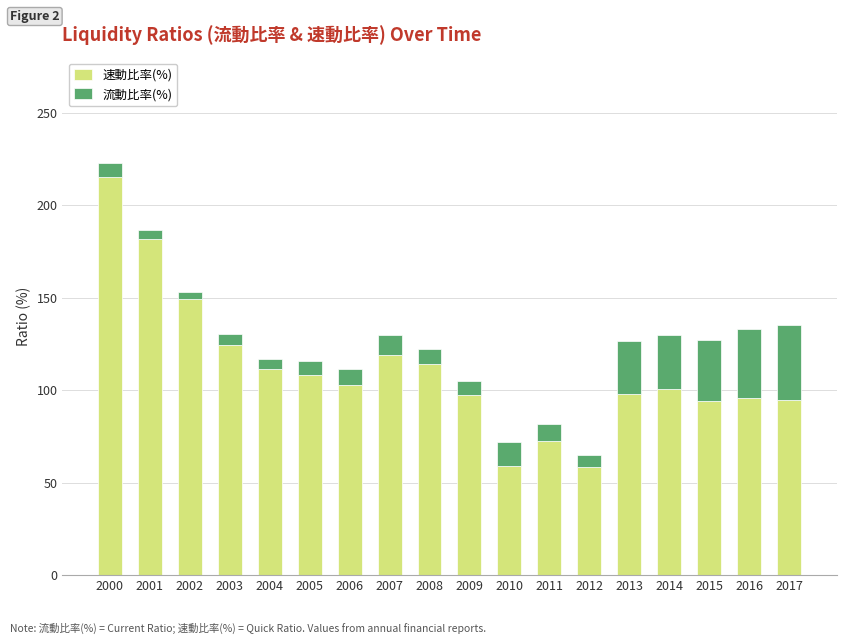

What are all the series names shown in the legend?

速動比率(%), 流動比率(%)